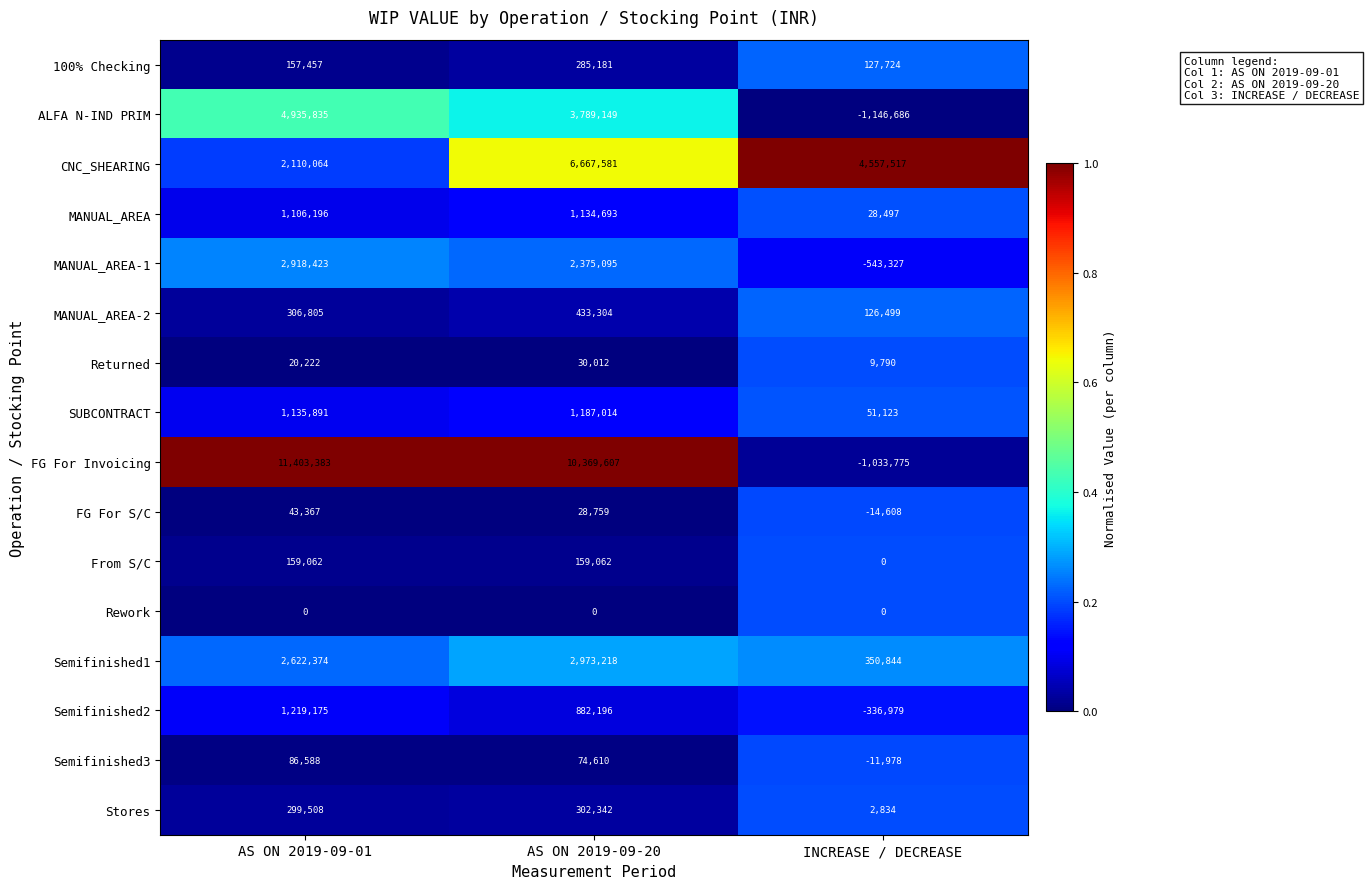

What is the average value of the ALFA N-IND PRIM series?

2526099